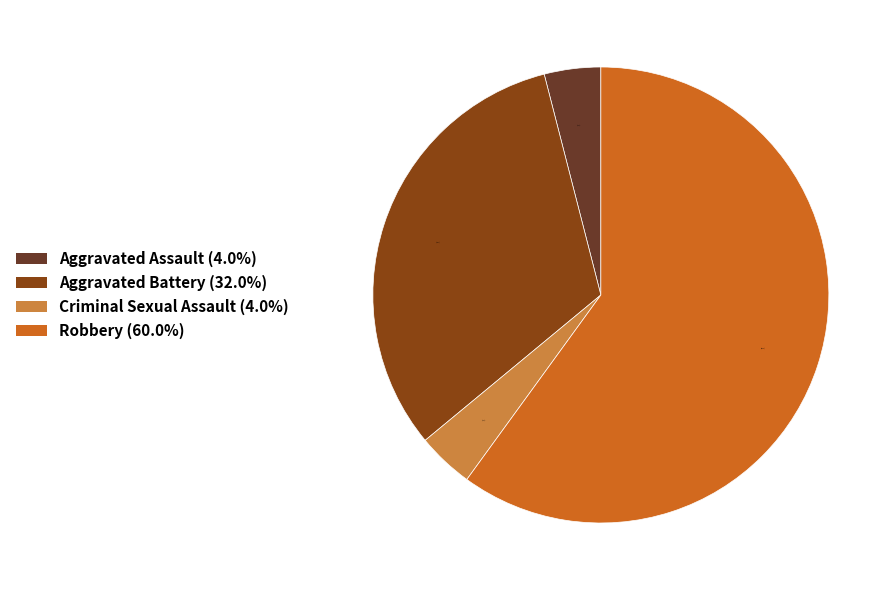

What percentage is NOT represented by Robbery (60.0%)?

40.0%